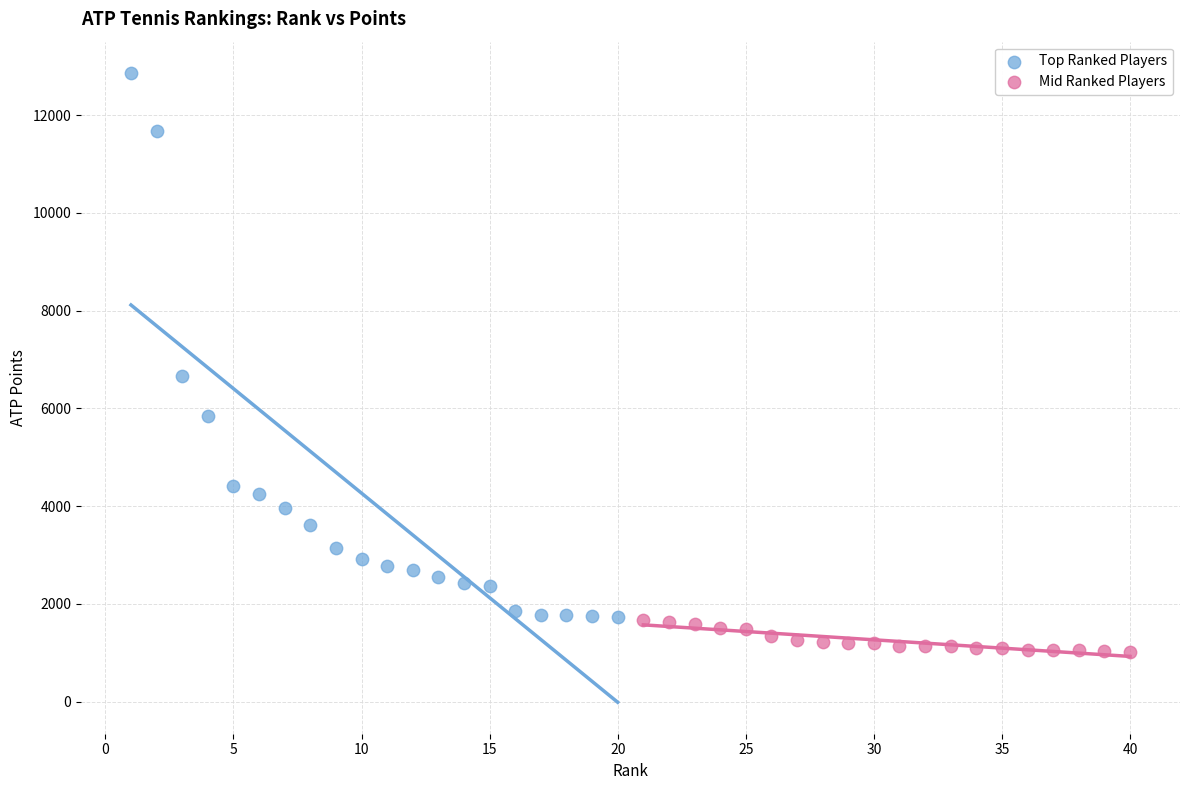

Which series contains the highest Y value?

Top Ranked Players